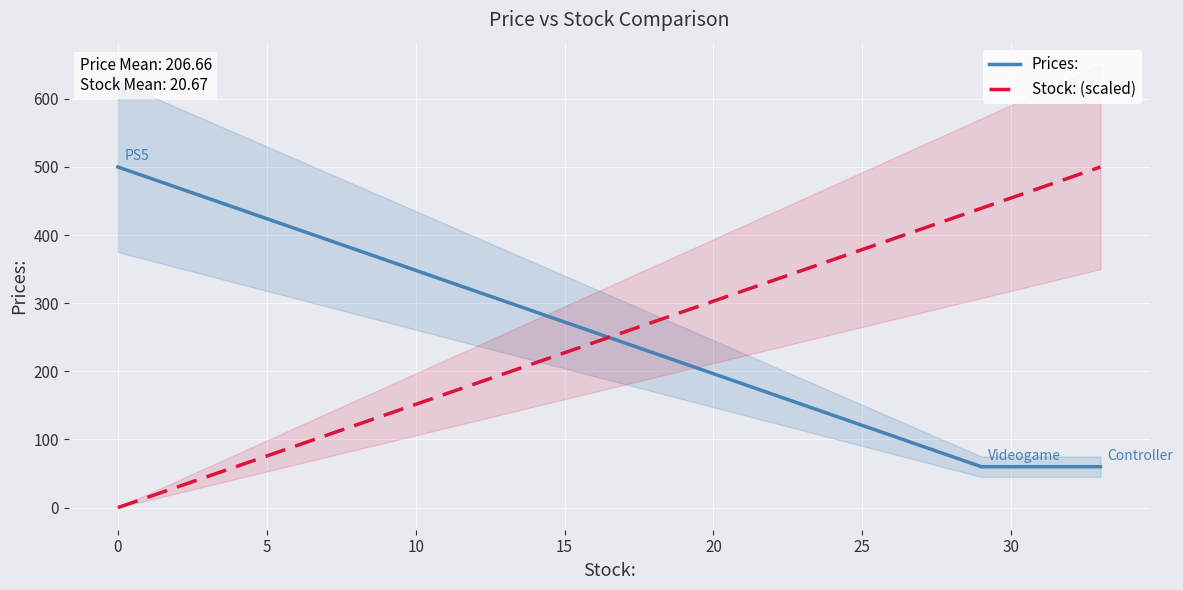

What is the sum of all Stock: (scaled) values?

939.4